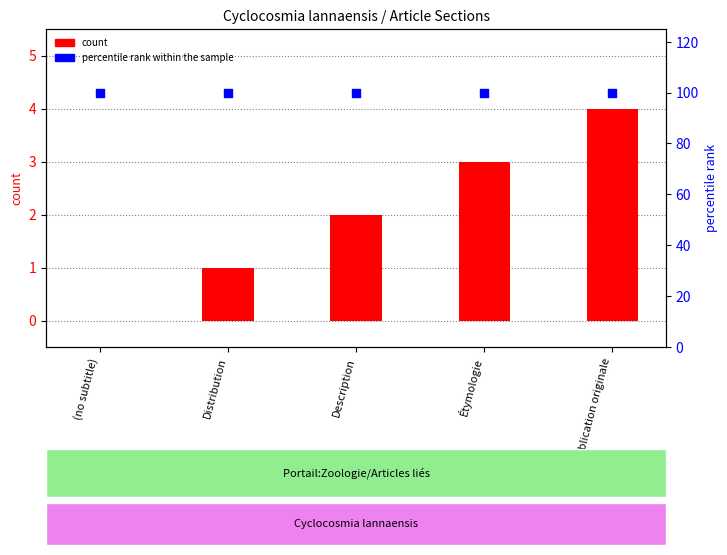

At how many categories does at least one series exceed 32?

5